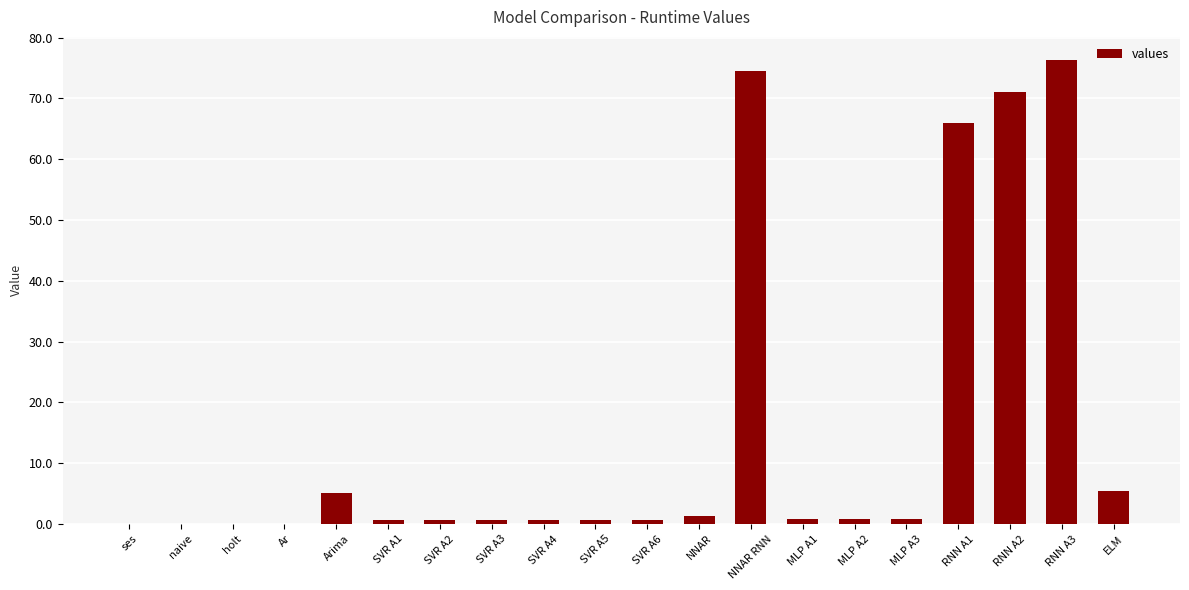

What is the sum of all values?

305.9